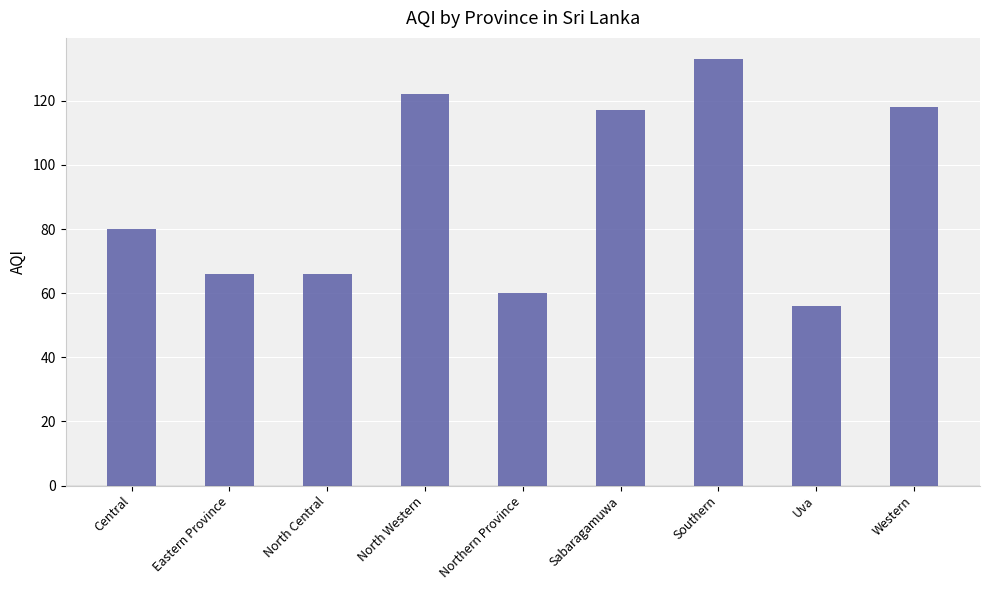

Reading left to right, transcribe all the data shown in this chart.

80	66	66	122	60	117	133	56	118